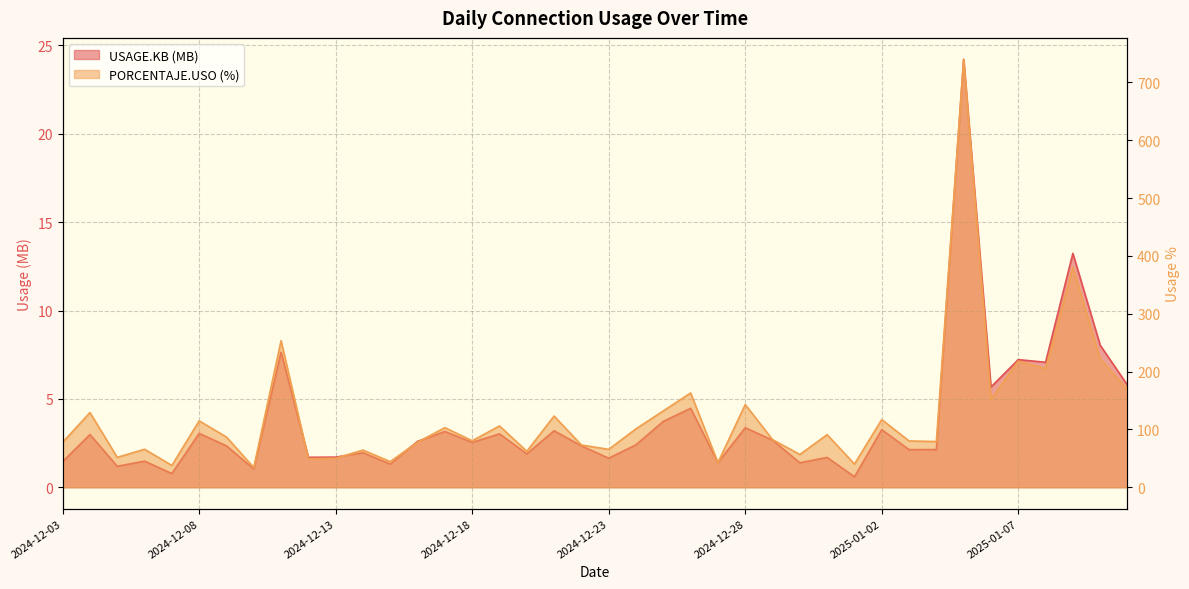

At which category is the sum across all series the highest?

2025-01-05